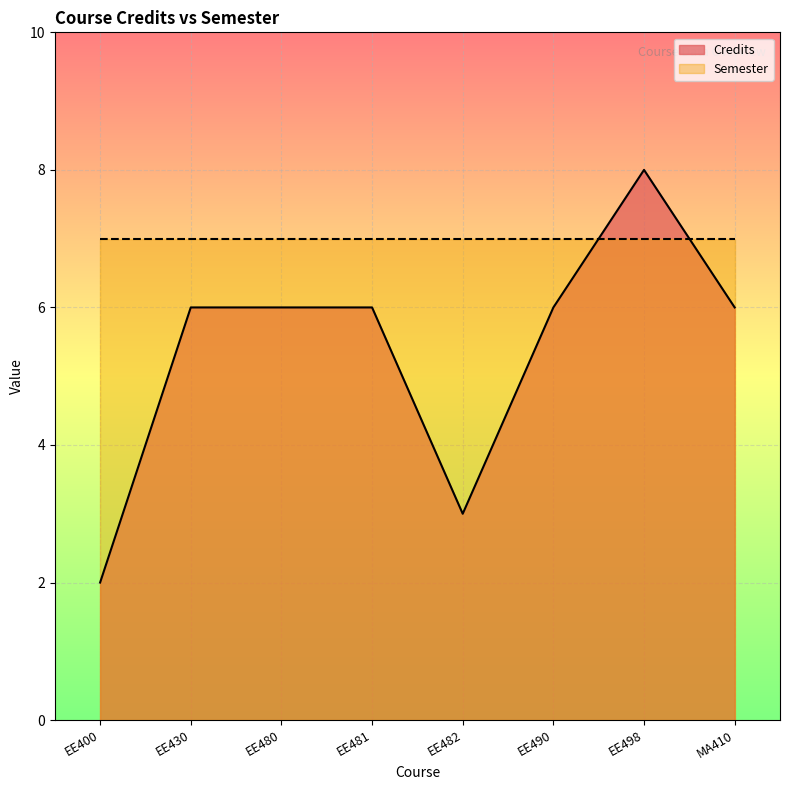

How many interior local valleys (lower than both neighbors) does the data have?

1